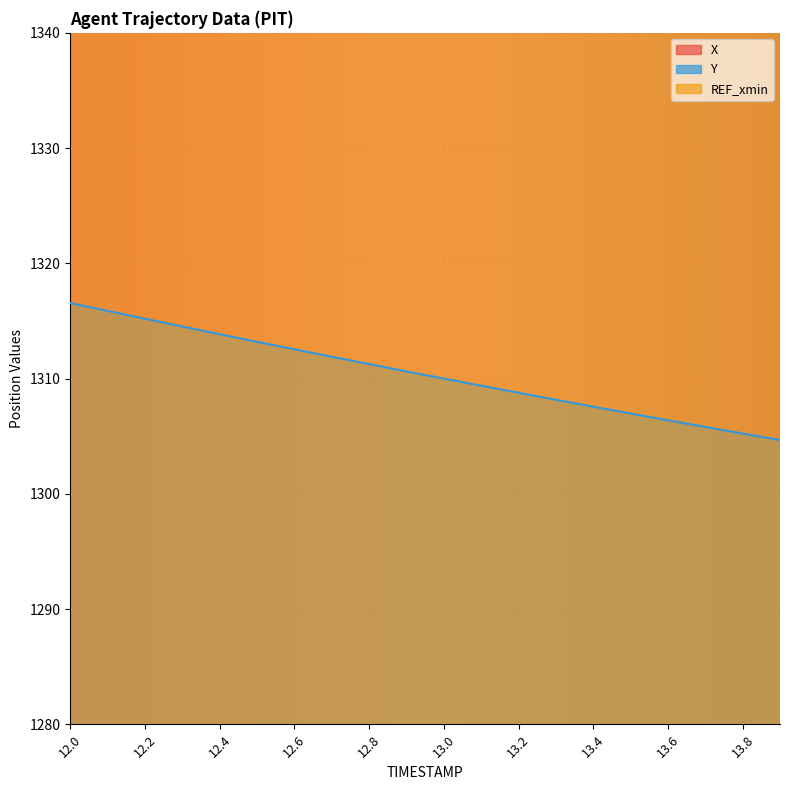

True or false: Y has a value of 2192.5 at 12.6.

False